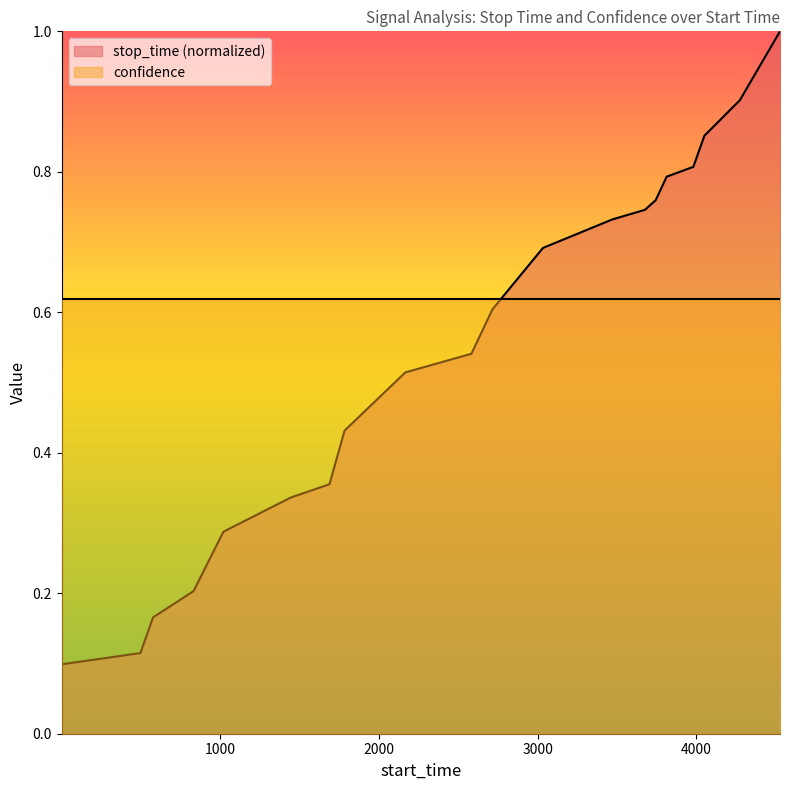

Does the chart display data point markers on the line(s)?

No